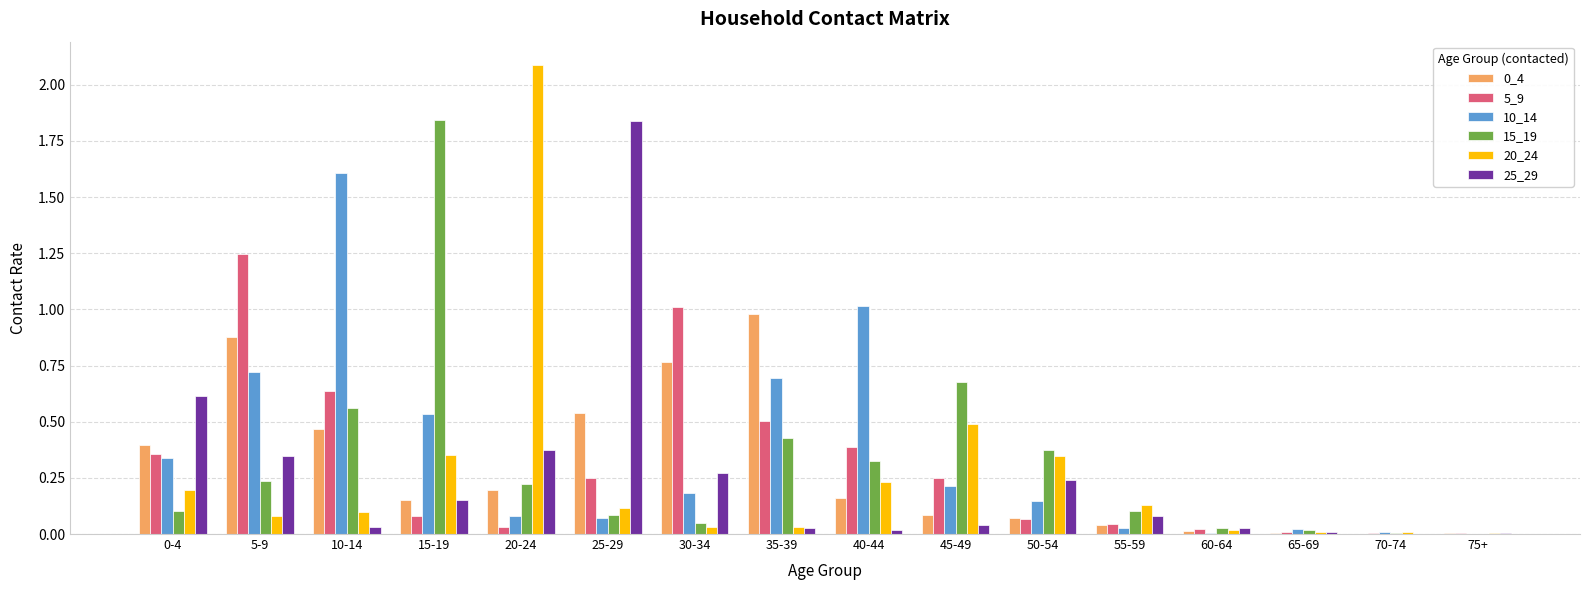

What is the highest value of the 20_24 series?

2.1